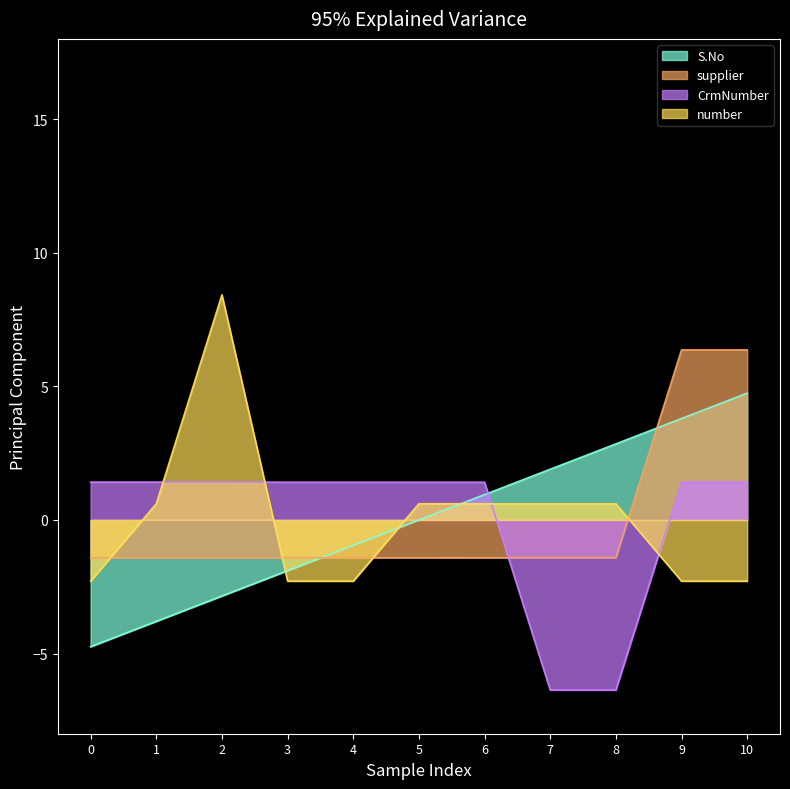

At which category is the sum across all series the highest?

10